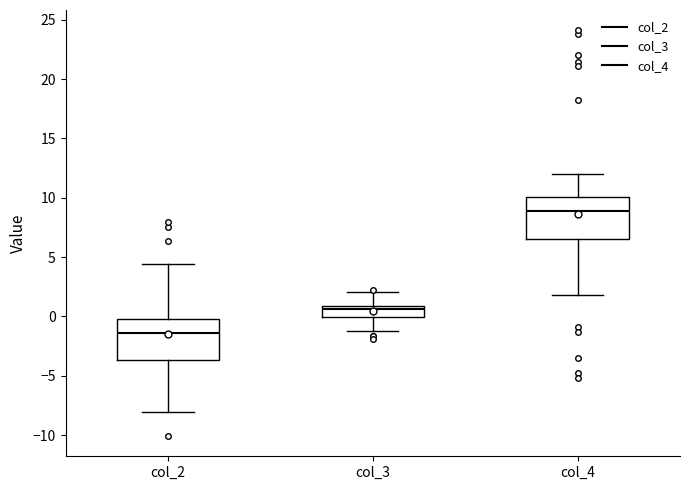

Which box has the lowest median line?

col_2